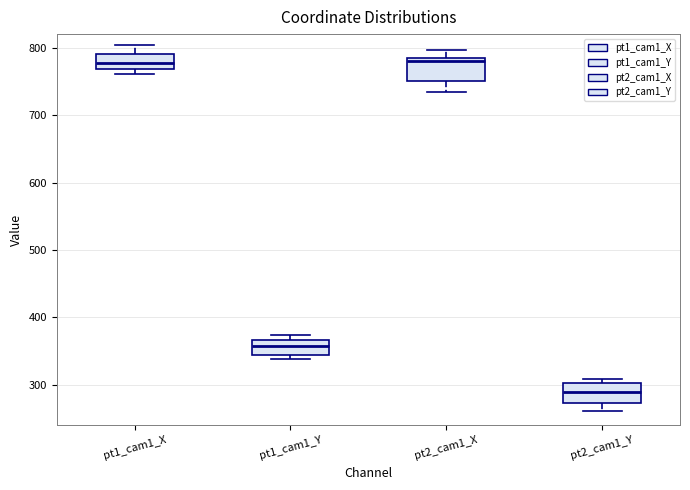

Where is the lower edge of the box for pt2_cam1_X on the y-axis? The values are not printed on the chart, so give them approximately, as read against the axis.

750